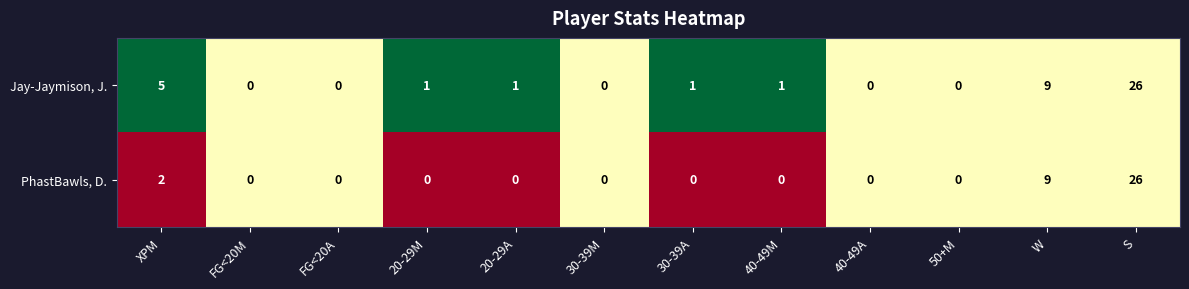

What is the difference between the Jay-Jaymison, J. values at 40-49M and S?

25